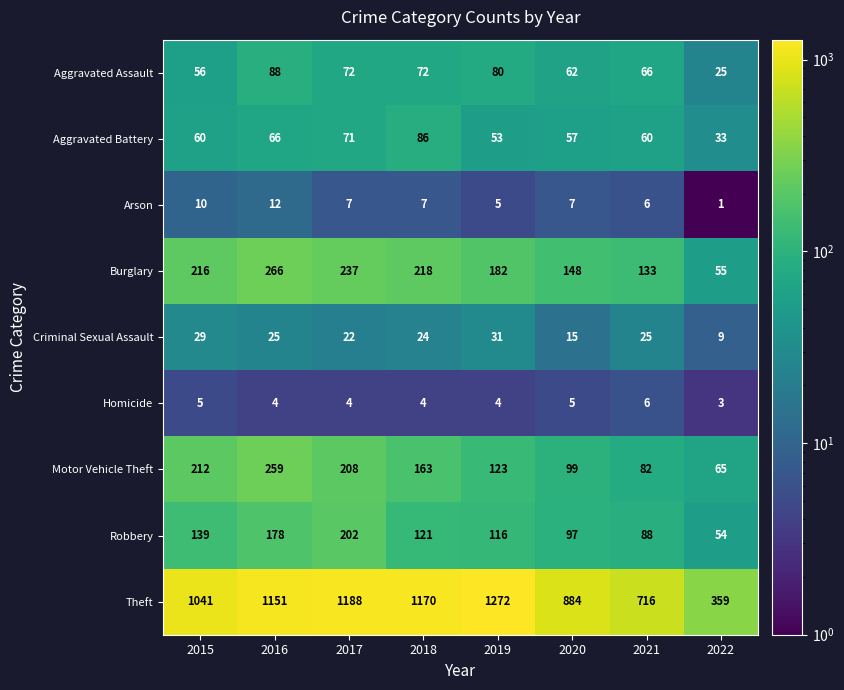

Count the number of categories in the chart.

8